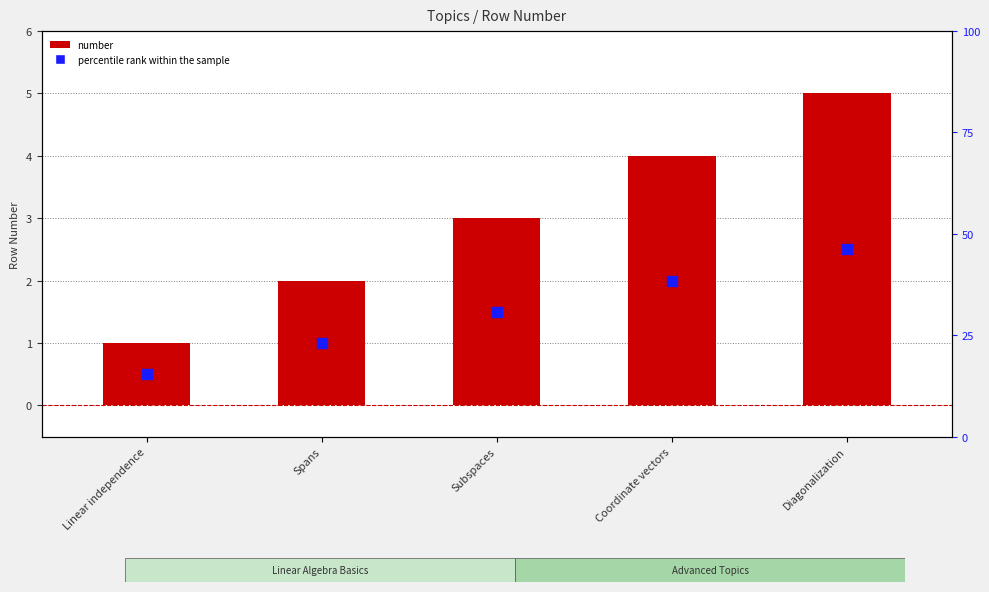

At how many categories does at least one series exceed 4?

1